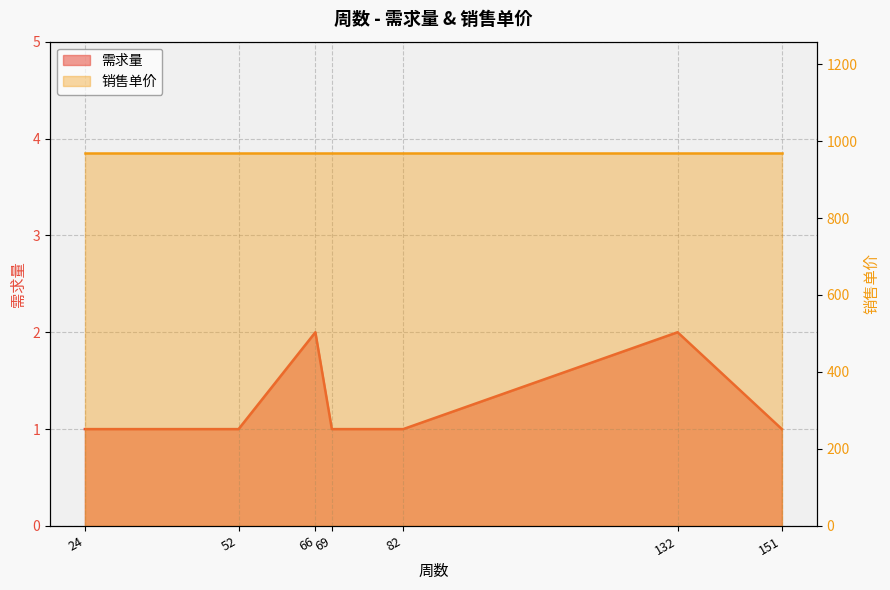

Between 69 and 132, which is larger?

132